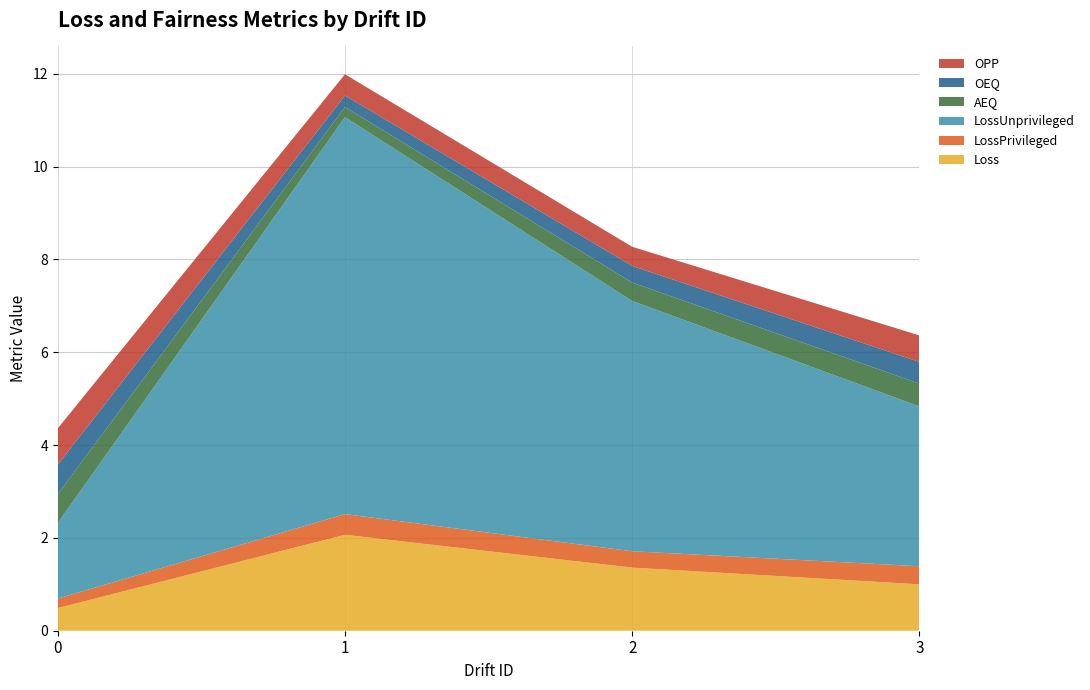

Reading left to right, list all the values displayed in this chart.

Loss: 0=0.5	1=2.1	2=1.4	3=1.0
LossPrivileged: 0=0.2	1=0.4	2=0.4	3=0.4
LossUnprivileged: 0=1.6	1=8.6	2=5.4	3=3.4
AEQ: 0=0.6	1=0.2	2=0.4	3=0.5
OEQ: 0=0.6	1=0.2	2=0.4	3=0.5
OPP: 0=0.8	1=0.5	2=0.4	3=0.6